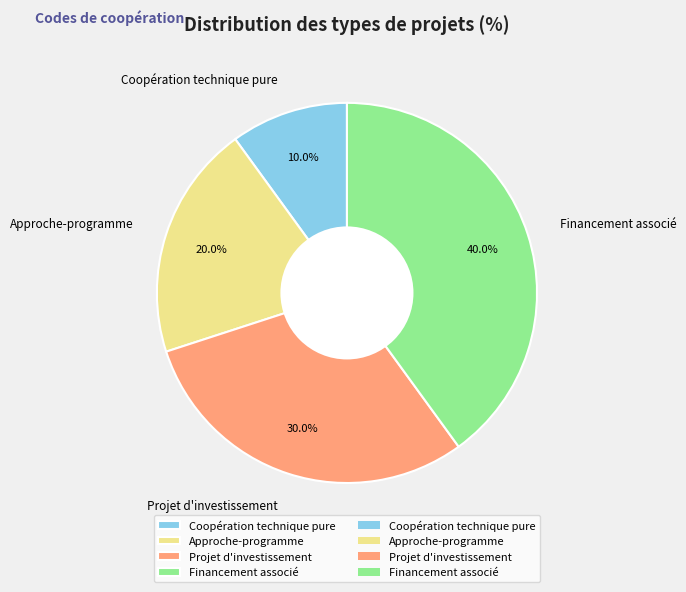

Between Projet d'investissement and Approche-programme, which is larger?

Projet d'investissement